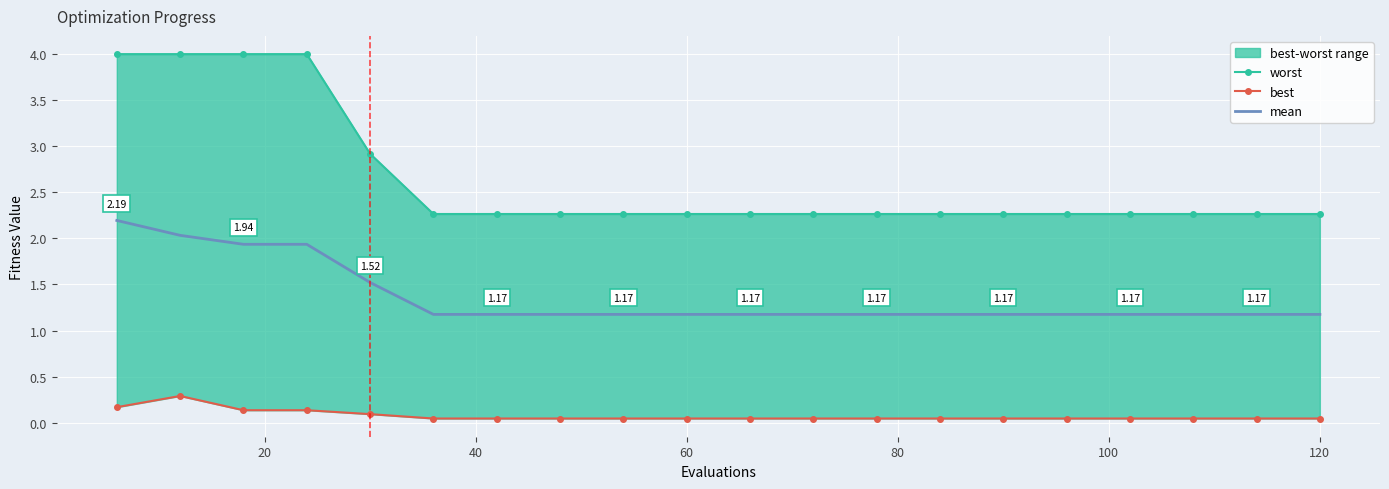

True or false: best and worst intersect in this chart.

False